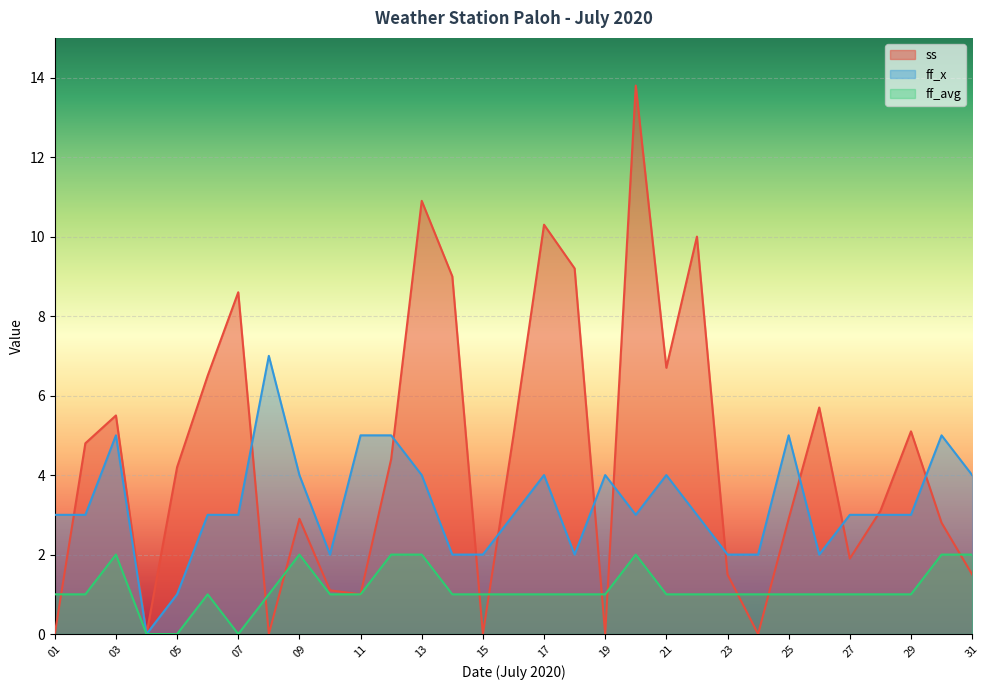

True or false: ss has more than 2 points higher than both neighbors.

True